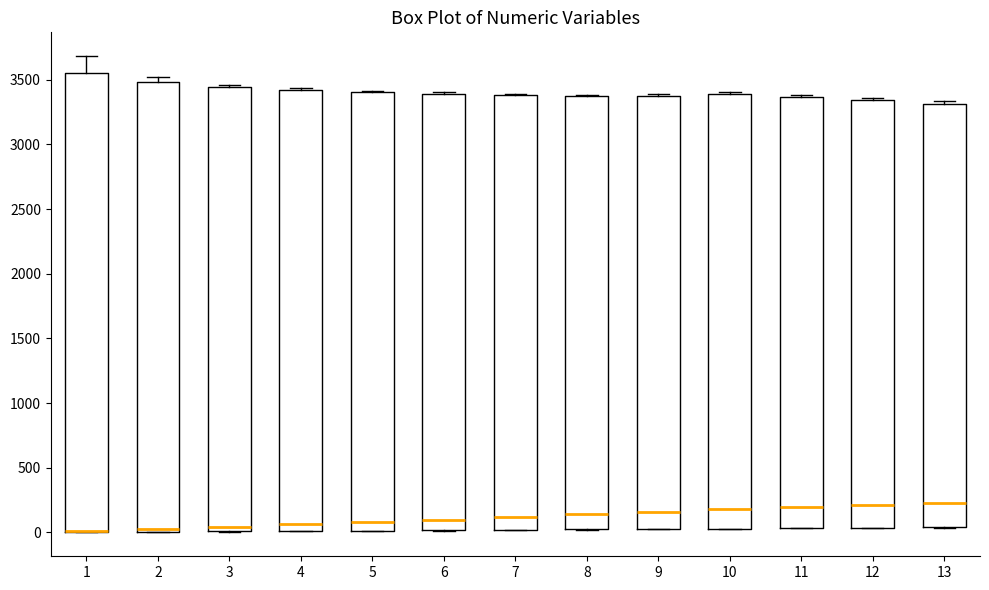

Comparing the boxes themselves (not the whiskers), which one is the tallest?

1